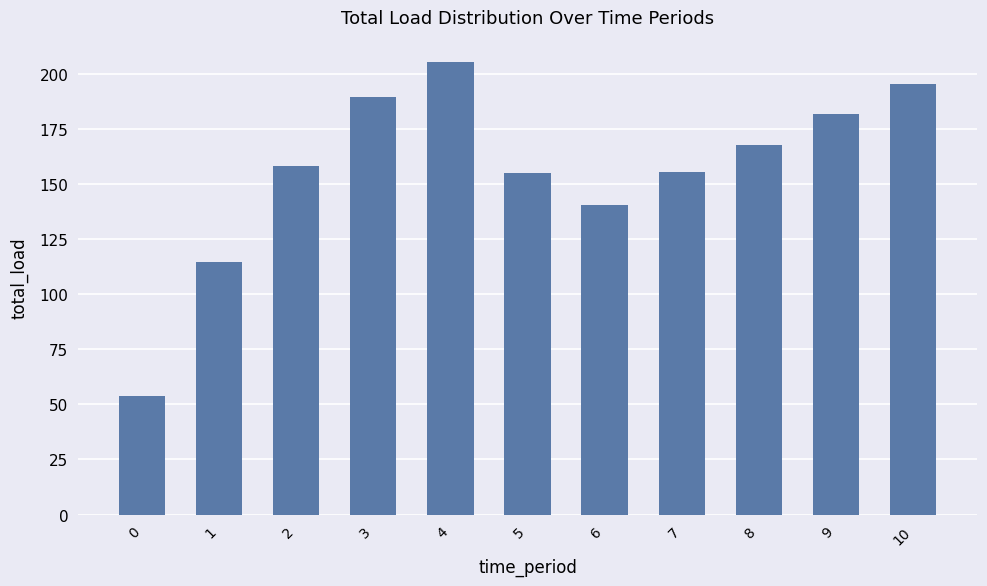

What is the value of the 2nd bar from the left?

114.6